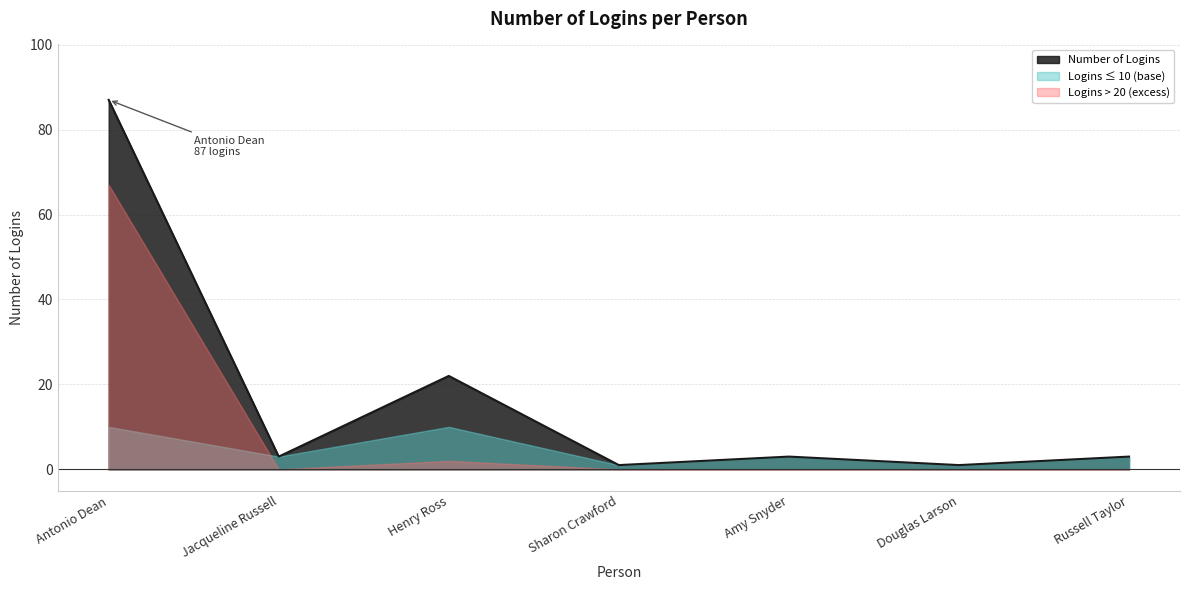

True or false: the data shows 1 at Sharon Crawford.

True